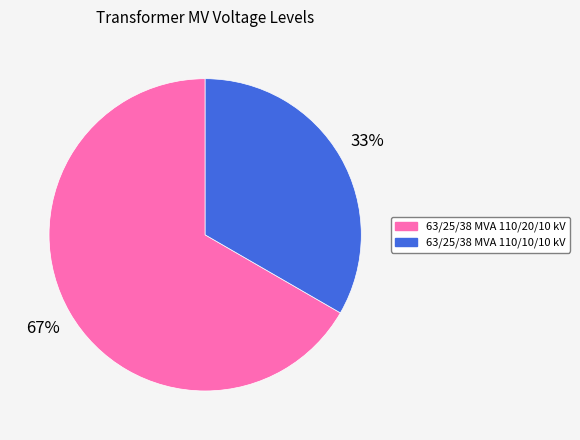

What is the largest slice in the pie chart?

63/25/38 MVA 110/20/10 kV